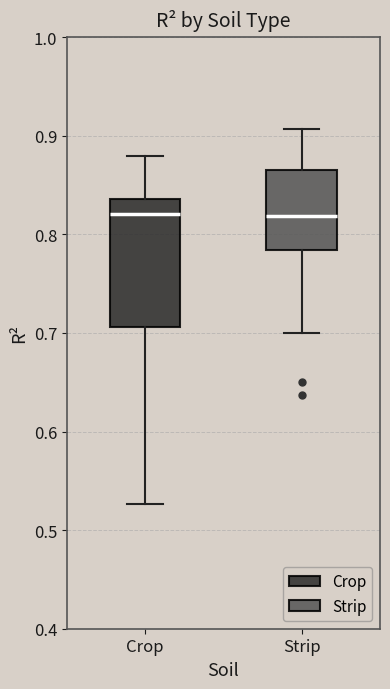

Comparing the boxes themselves (not the whiskers), which one is the tallest?

Crop